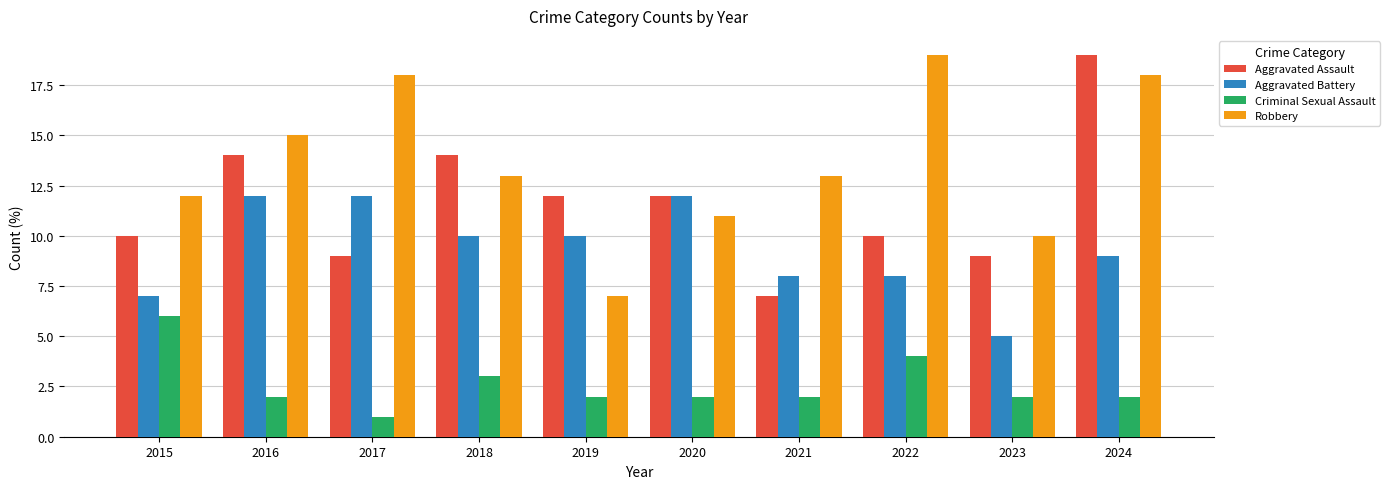

How many groups of bars are there?

10